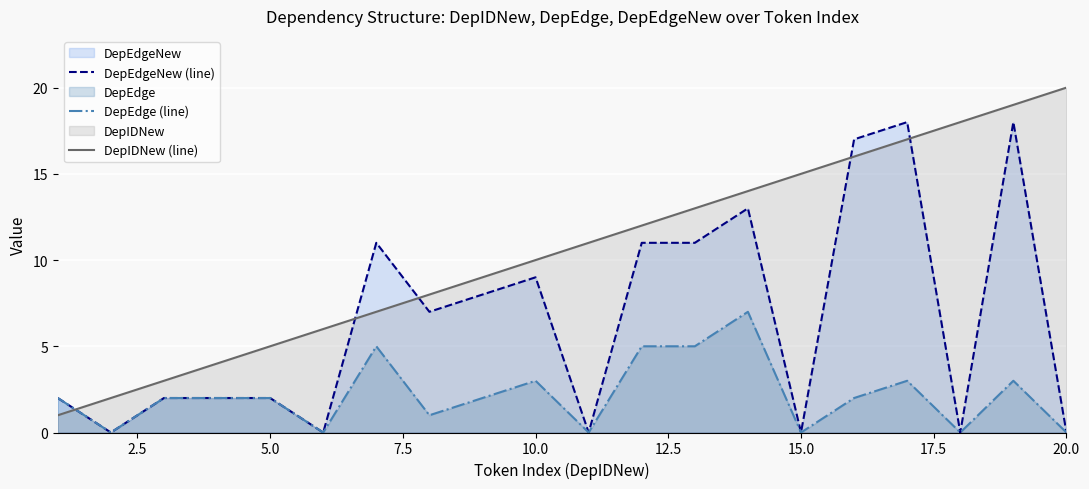

Which series has the largest range (max minus min)?

DepIDNew (line)